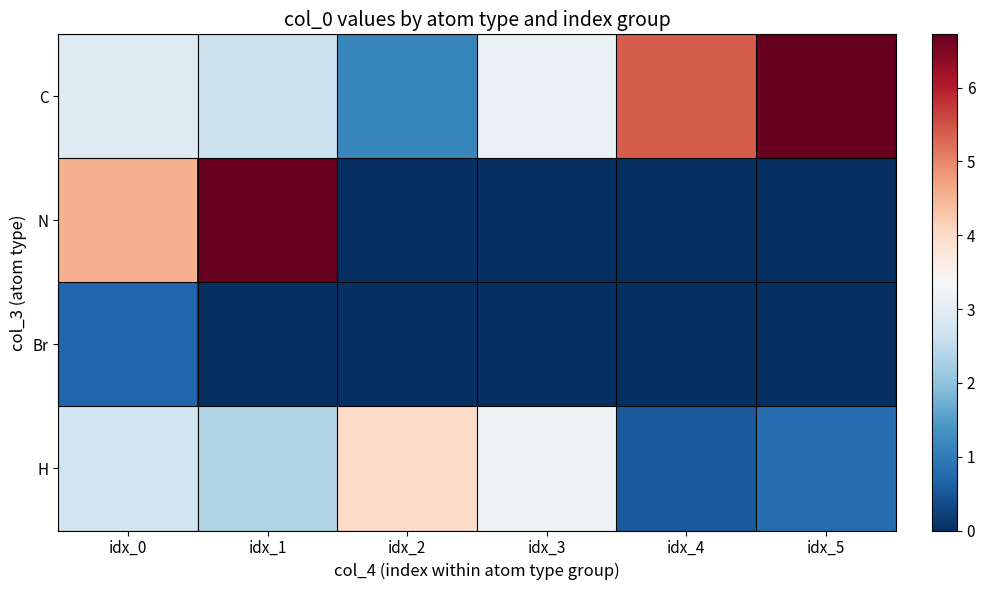

Which series has the widest spread of values?

N